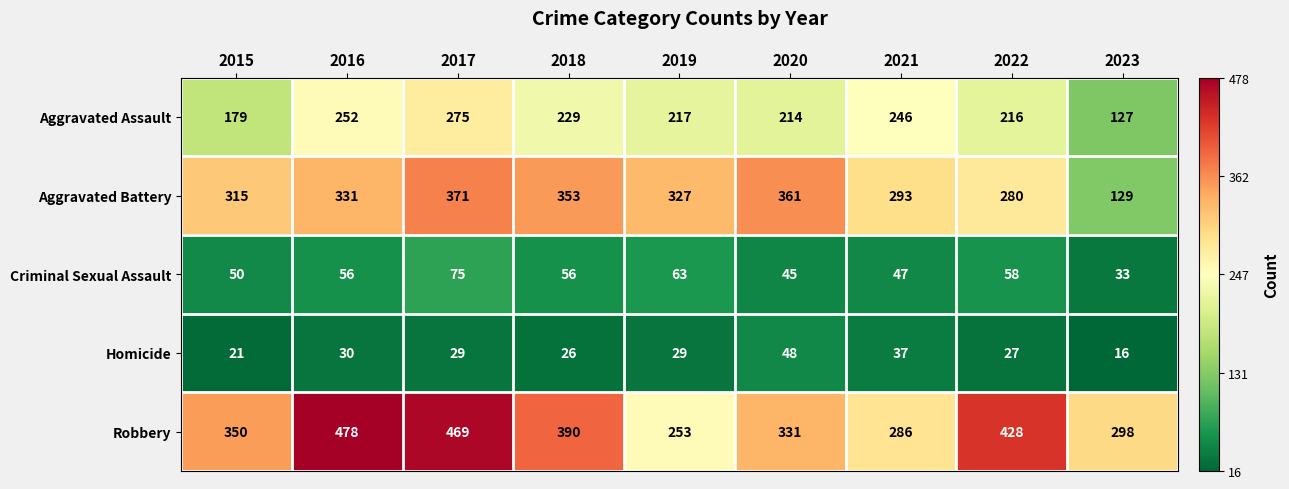

Which label corresponds to the largest value in the chart?

2016